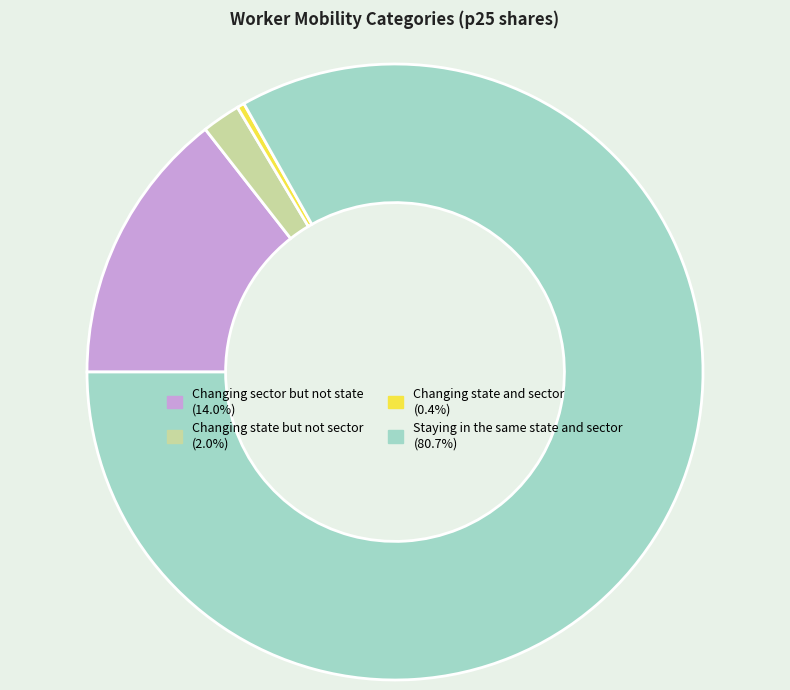

Which category accounts for the majority?

Staying in the same state and sector